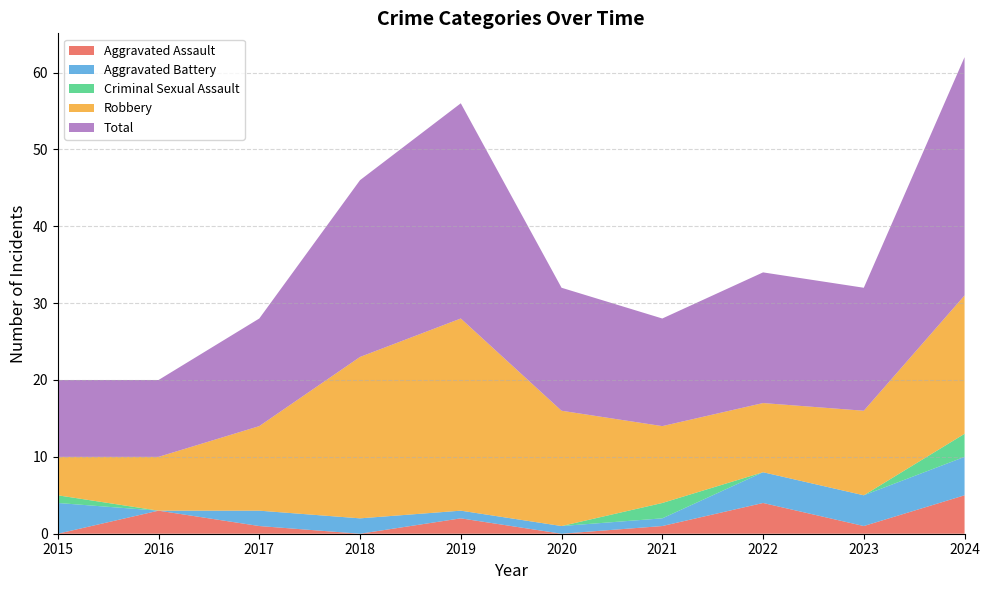

Reading left to right, transcribe all the data shown in this chart.

Aggravated Assault: 0	3	1	0	2	0	1	4	1	5
Aggravated Battery: 4	0	2	2	1	1	1	4	4	5
Criminal Sexual Assault: 1	0	0	0	0	0	2	0	0	3
Robbery: 5	7	11	21	25	15	10	9	11	18
Total: 10	10	14	23	28	16	14	17	16	31